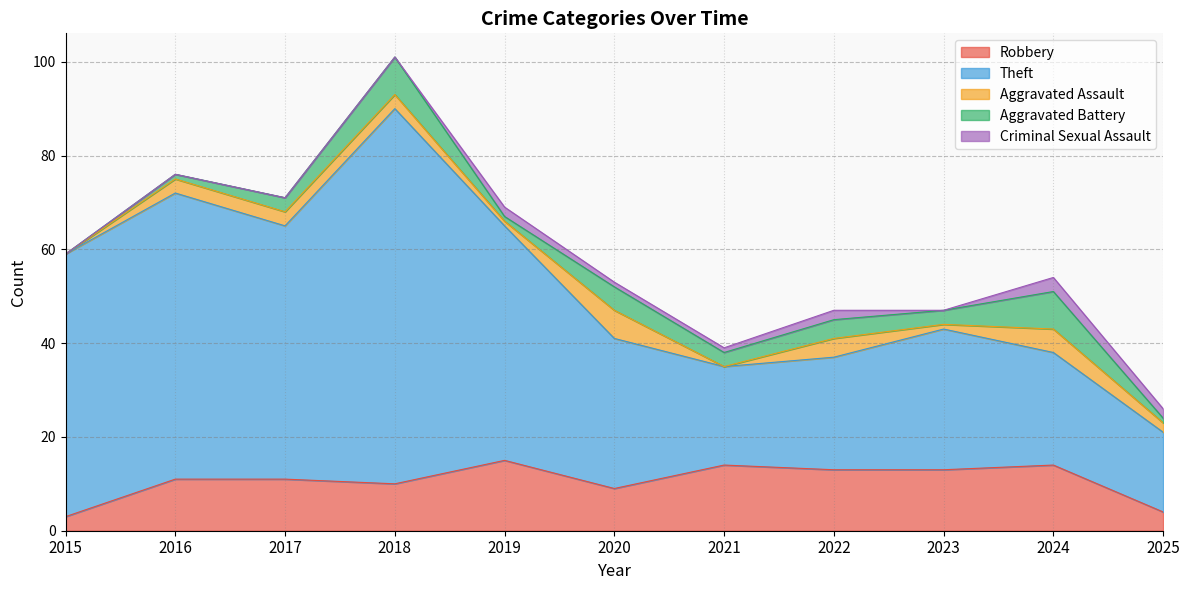

List the series in order of their peak value, highest first.

Theft, Robbery, Aggravated Battery, Aggravated Assault, Criminal Sexual Assault